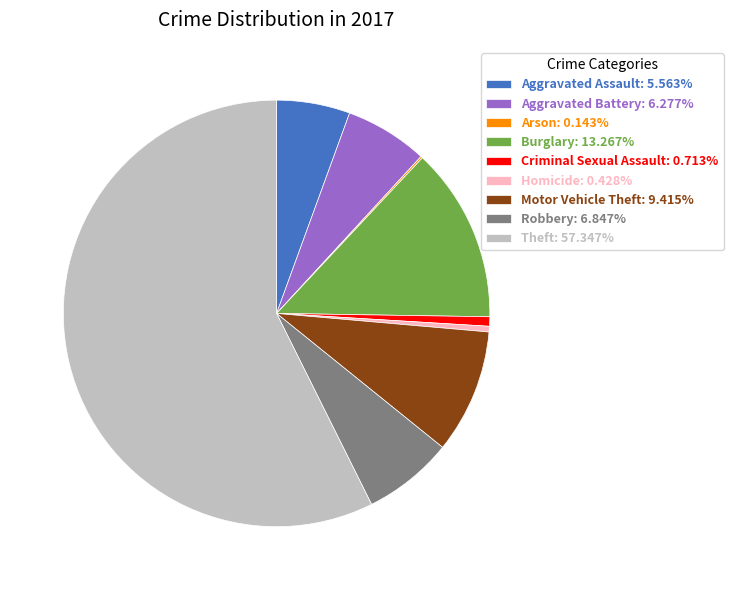

Does Criminal Sexual Assault: 0.713% account for over 50% of the chart?

No